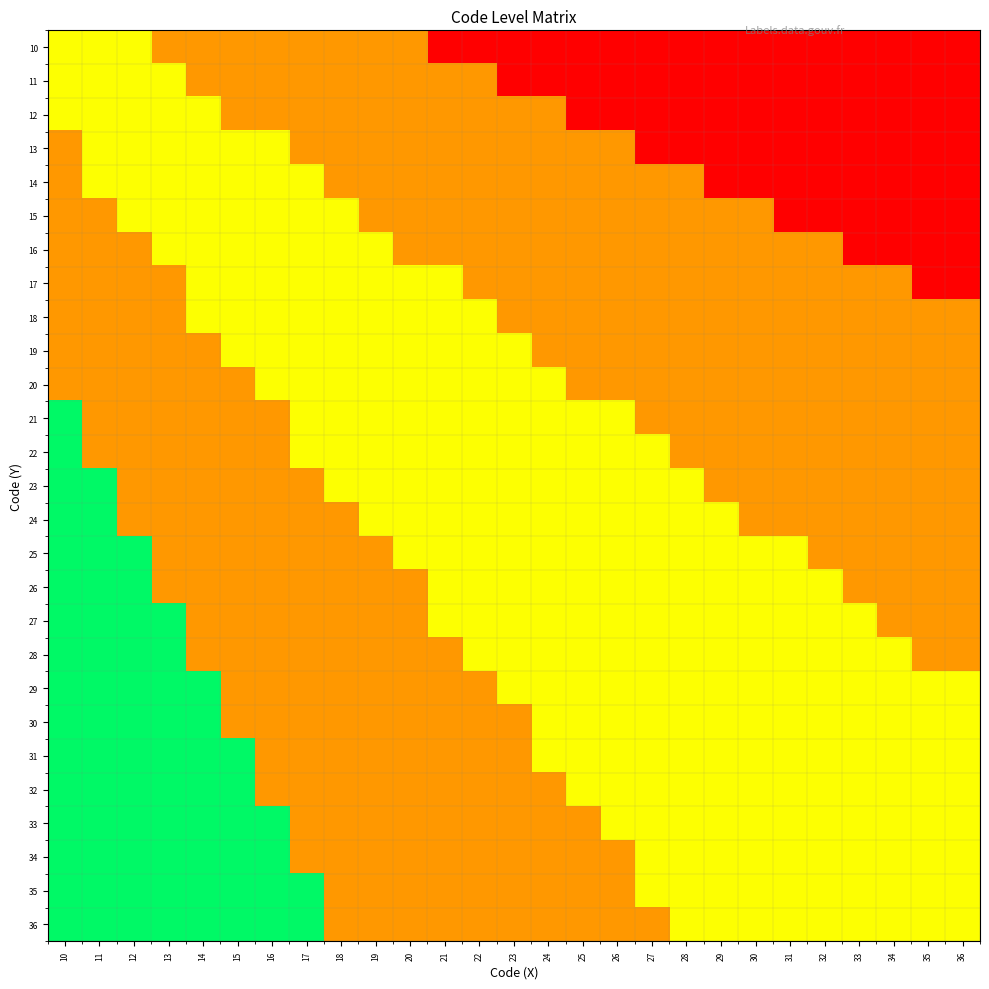

What is the spread (max minus min) of values at 17?

0.5